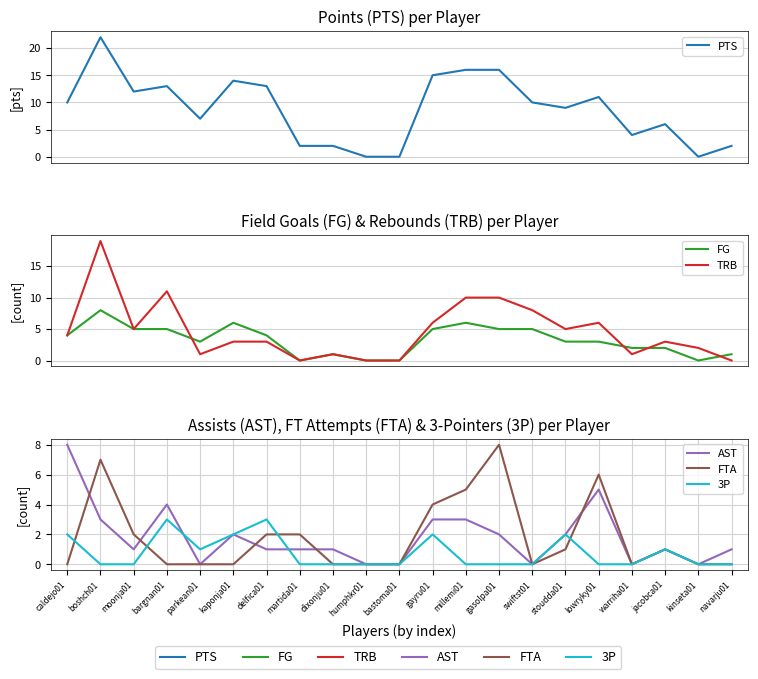

What is the highest value of the AST series?

8